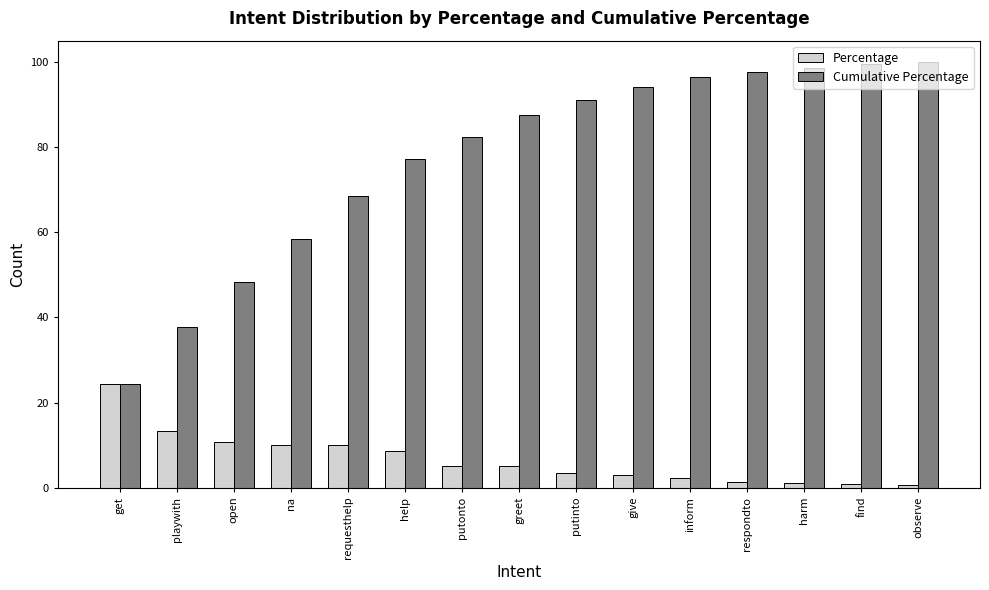

What is the difference between the second highest and minimum values in the Percentage series?

12.8